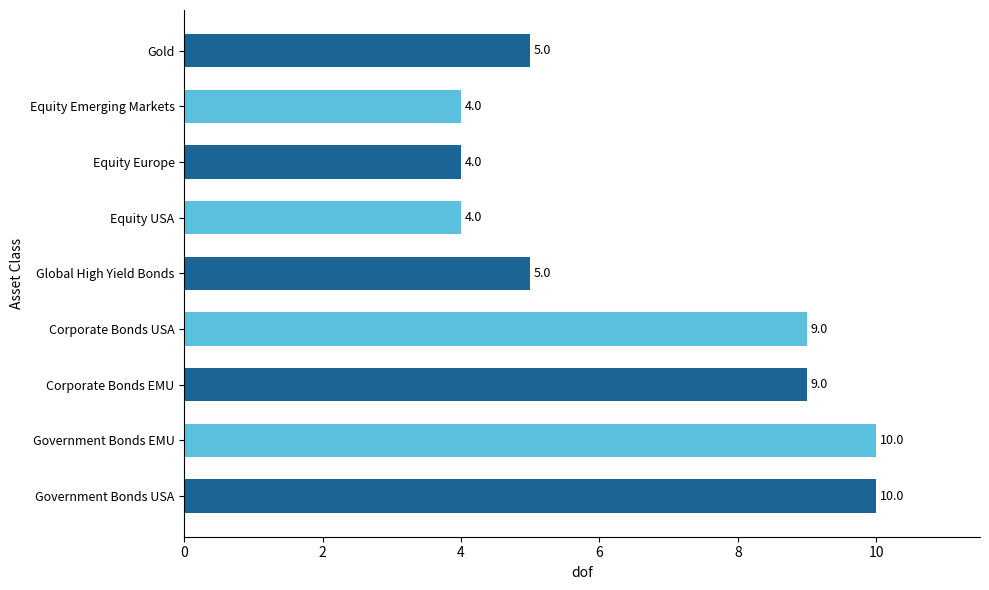

Count the values in the range 4 to 9.

7